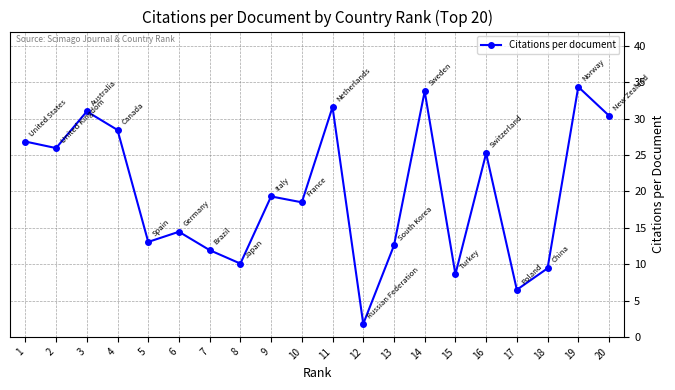

Between 11 and 19, which is larger?

19